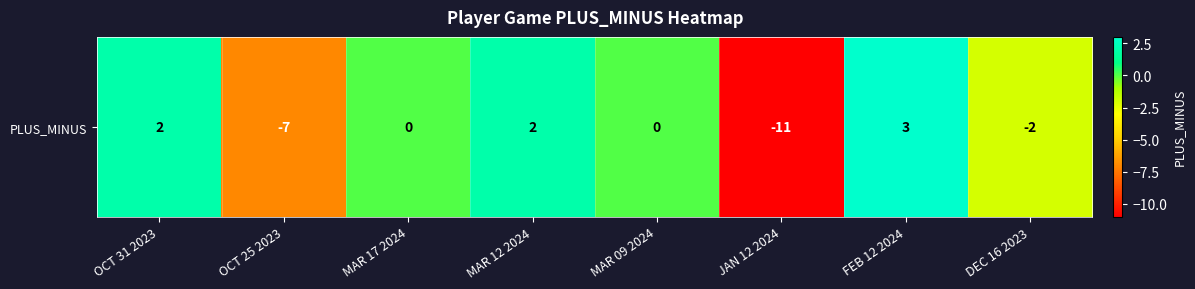

How many positive values are there?

3